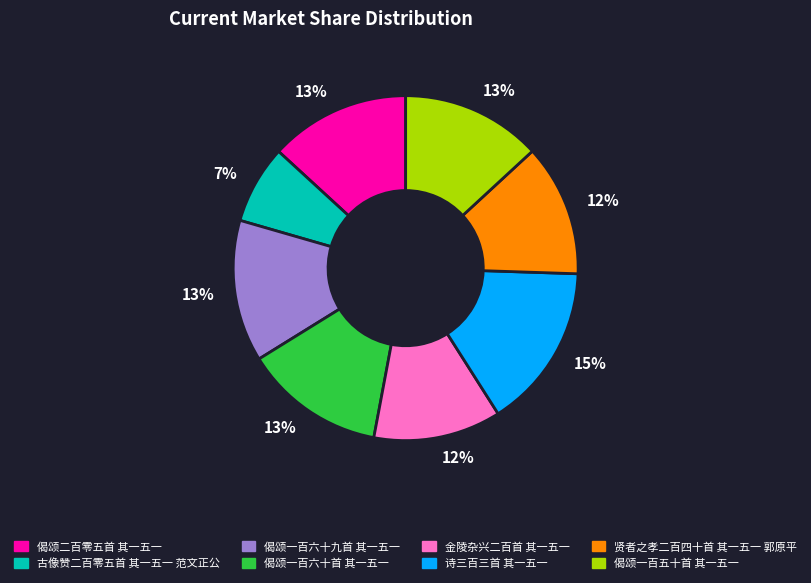

Is there a majority slice in this chart?

No